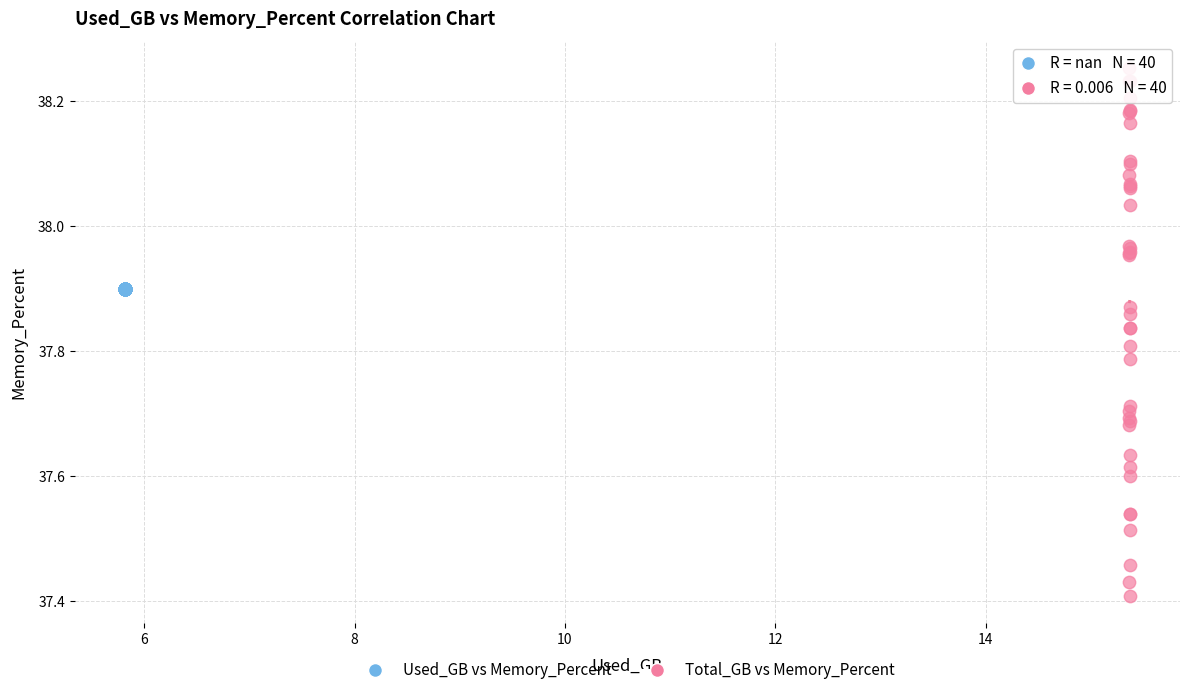

Which series reaches the minimum Y coordinate?

Total_GB vs Memory_Percent